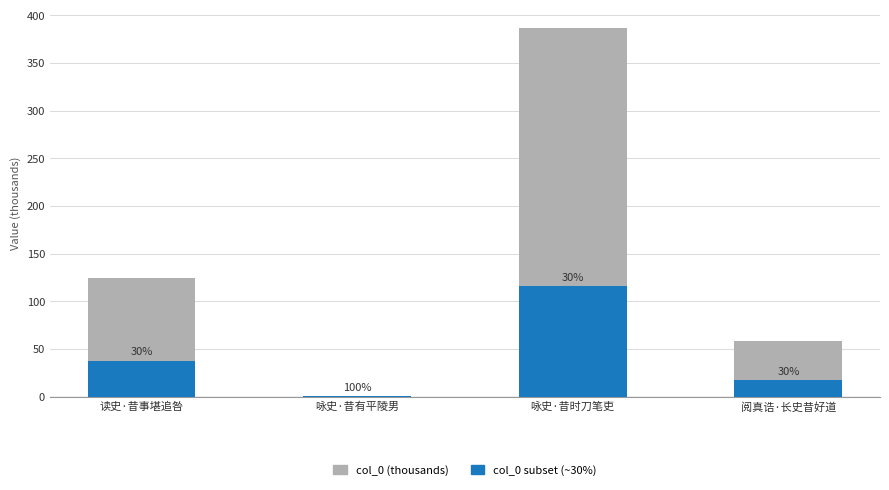

What is the difference between the second highest and second lowest values in the col_0 subset (~30%) series?

20.0